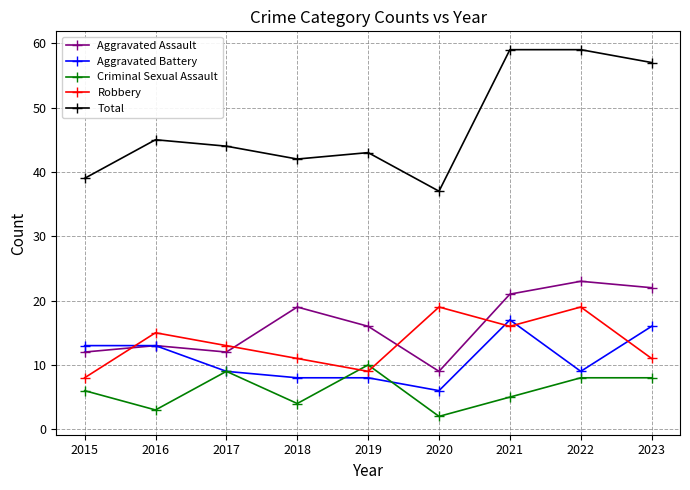

What is the highest value of the Aggravated Battery series?

17